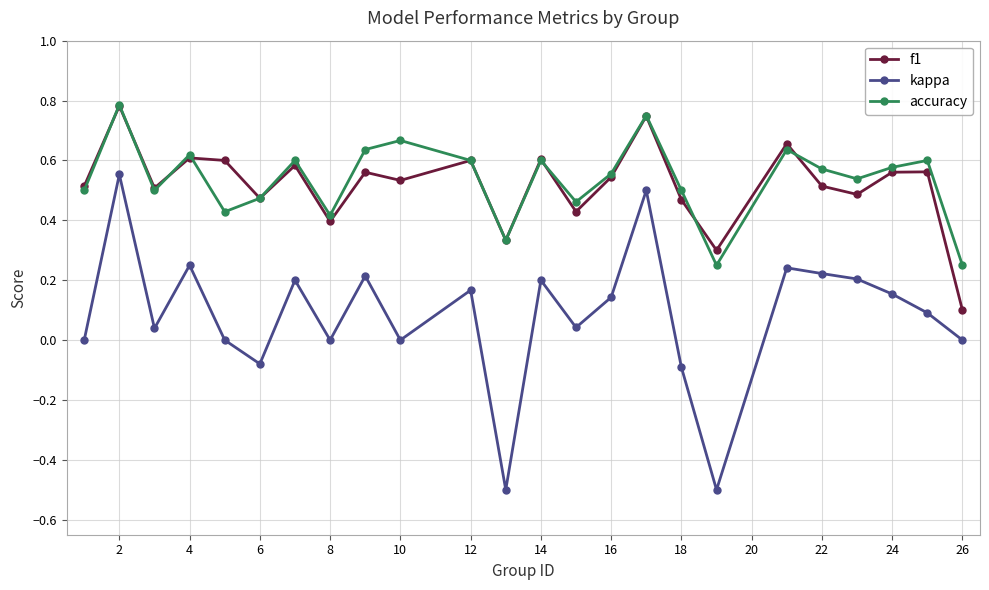

What is the minimum value shown in the chart?

-0.5